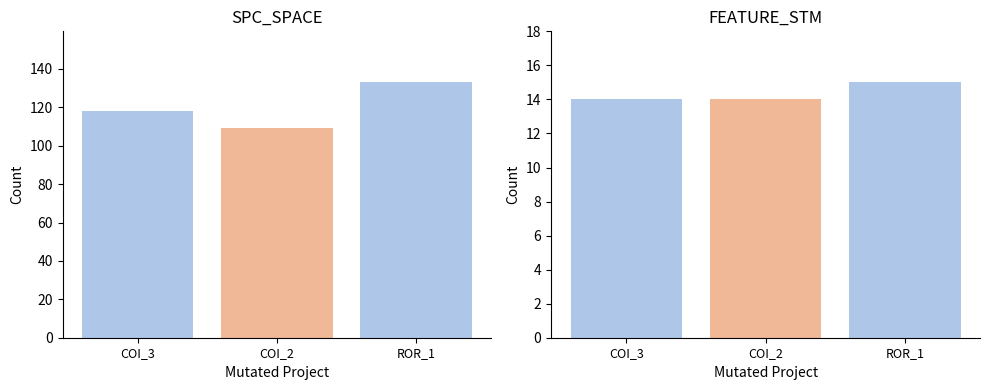

What is the difference between the highest and lowest values at COI_3?

104